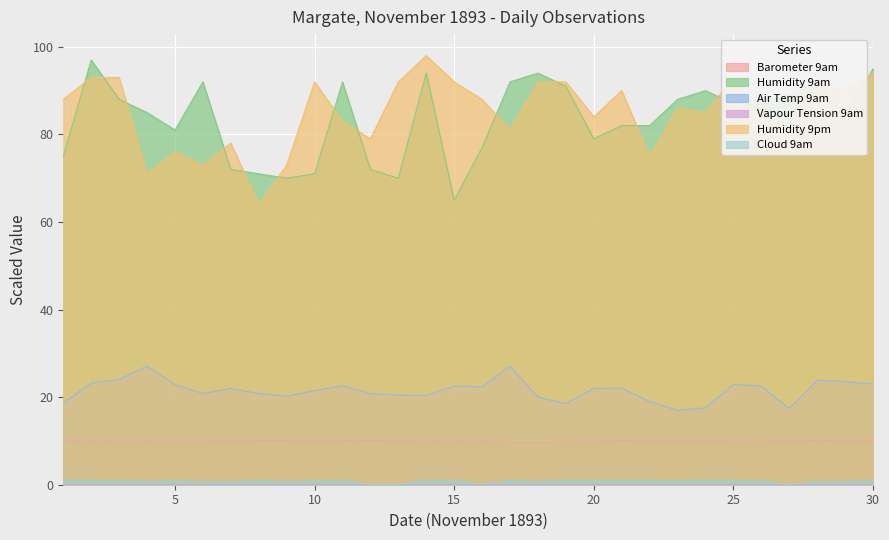

At which category does the chart reach its minimum across all series?

12